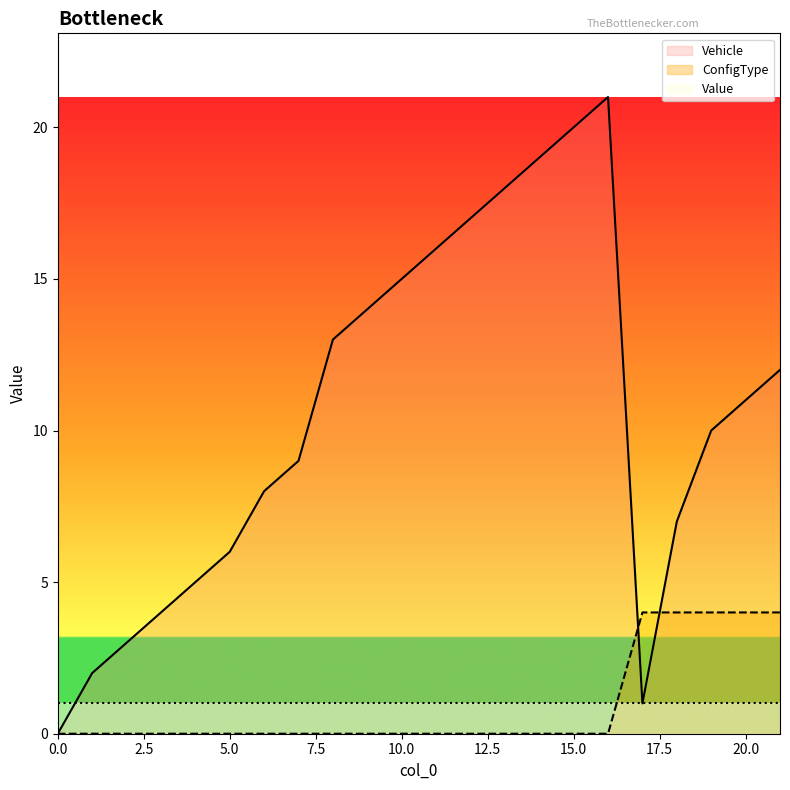

At which category is the sum across all series the highest?

16